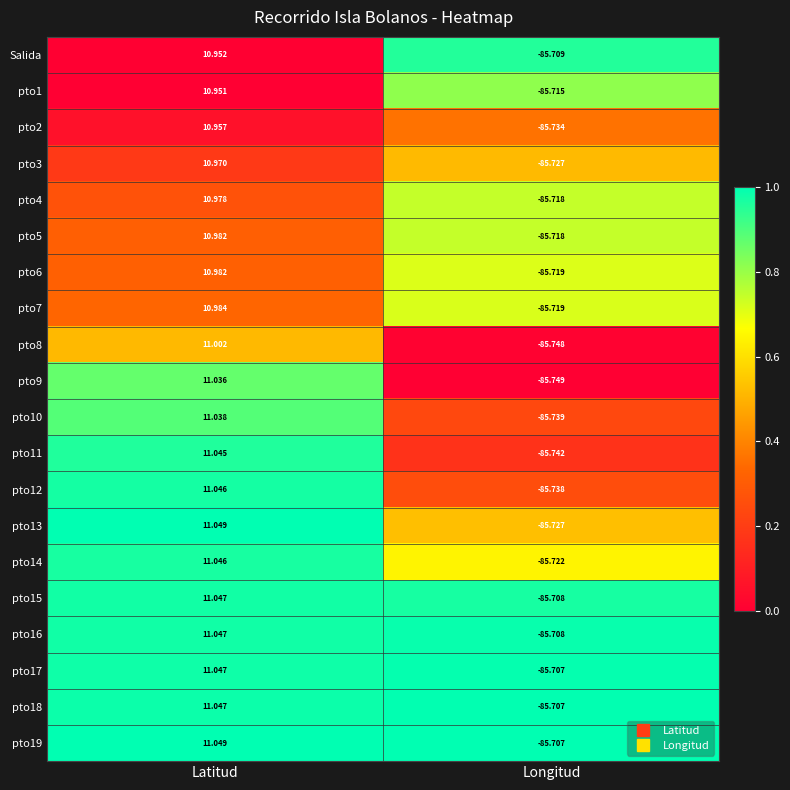

At which category is the sum across all series the highest?

Latitud